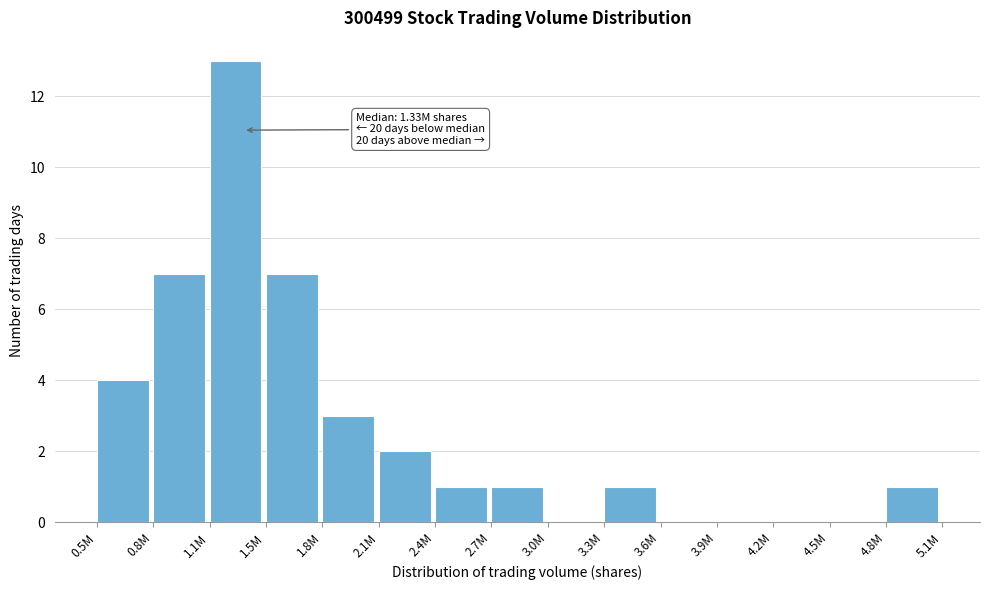

Reading left to right, extract all data points from this chart.

0.5M=4	0.8M=7	1.1M=13	1.5M=7	1.8M=3	2.1M=2	2.4M=1	2.7M=1	3.0M=0	3.3M=1	3.6M=0	3.9M=0	4.2M=0	4.5M=0	4.8M=1